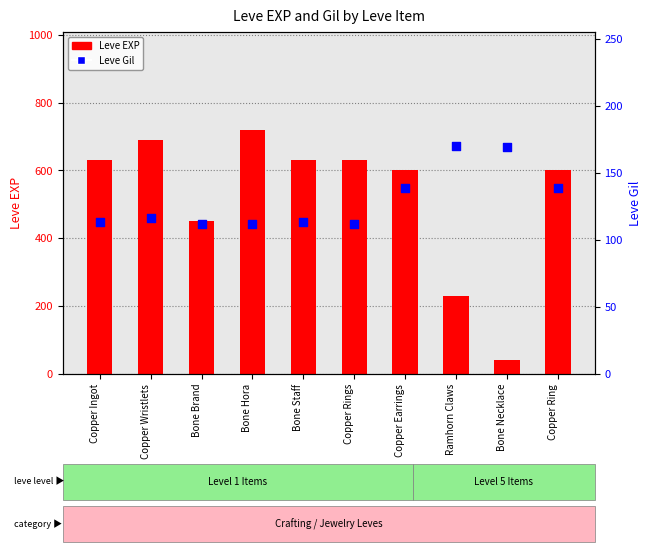

Which series reaches the minimum Y coordinate?

Leve EXP